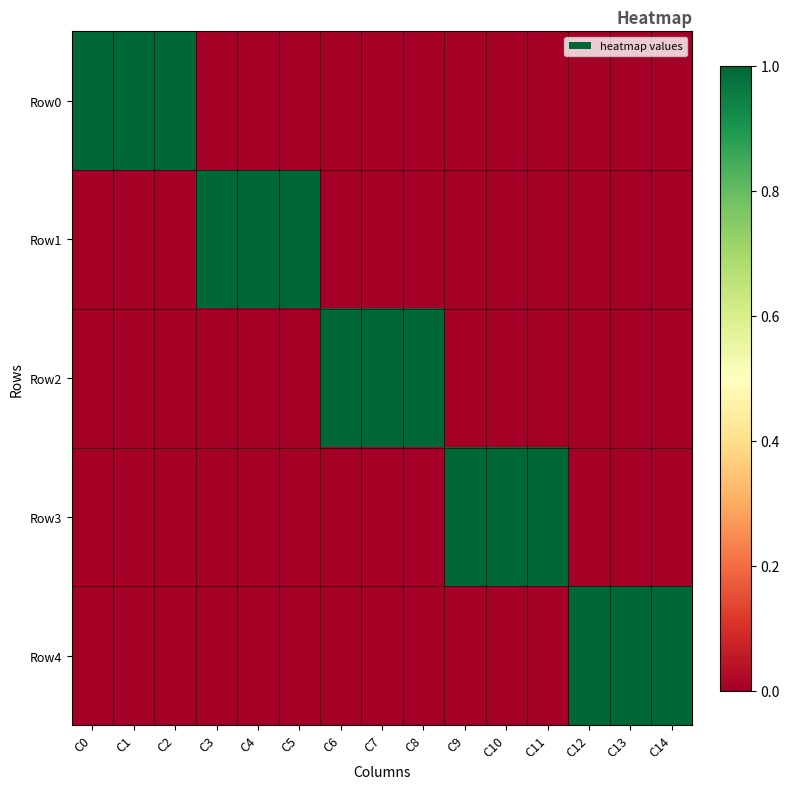

What is the maximum value shown in the chart?

1